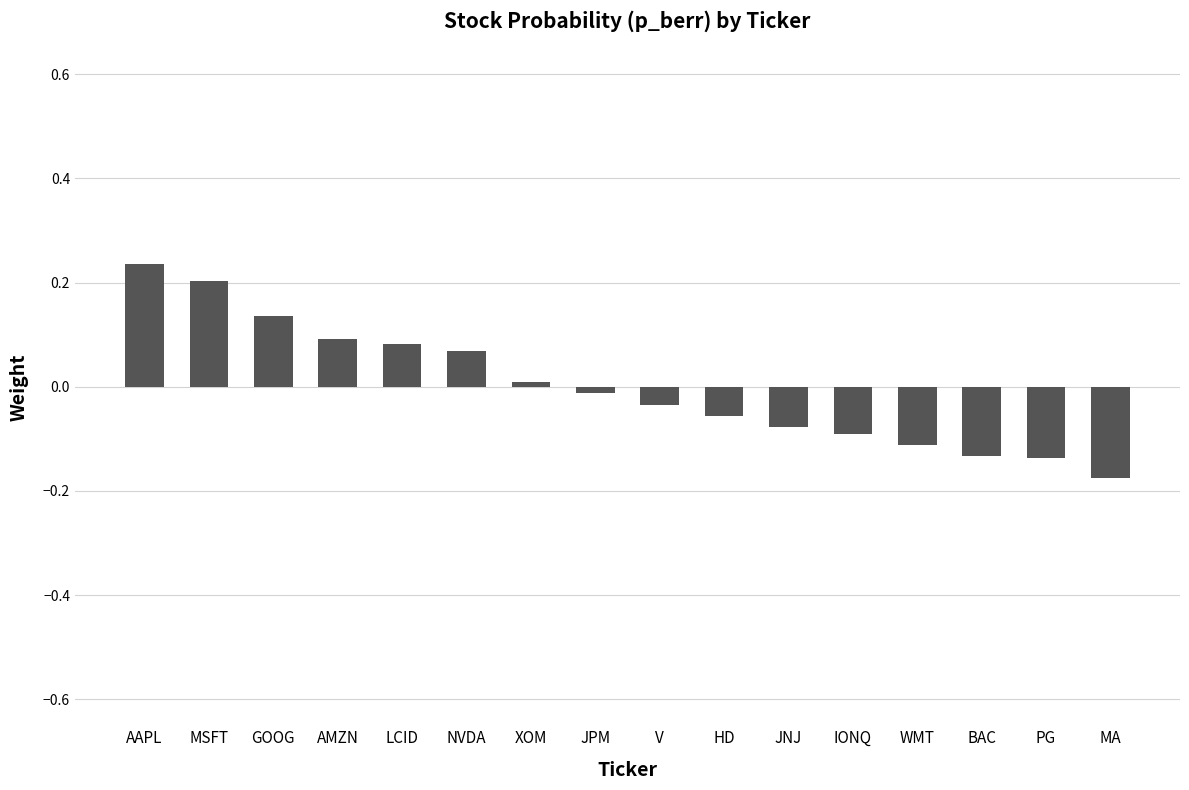

What is the sum of the values at MA and BAC?

-0.3